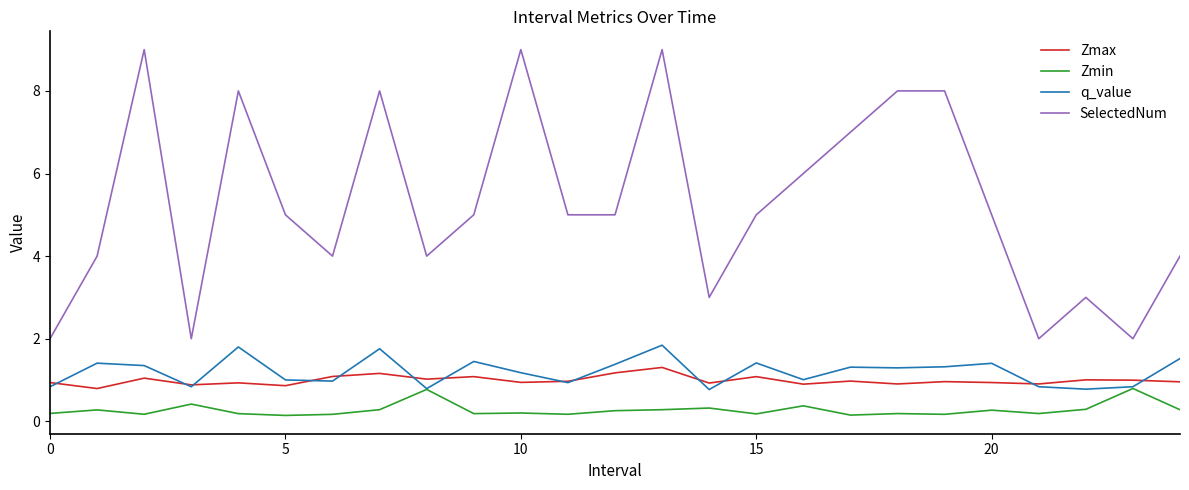

What is the greatest value displayed?

9.0